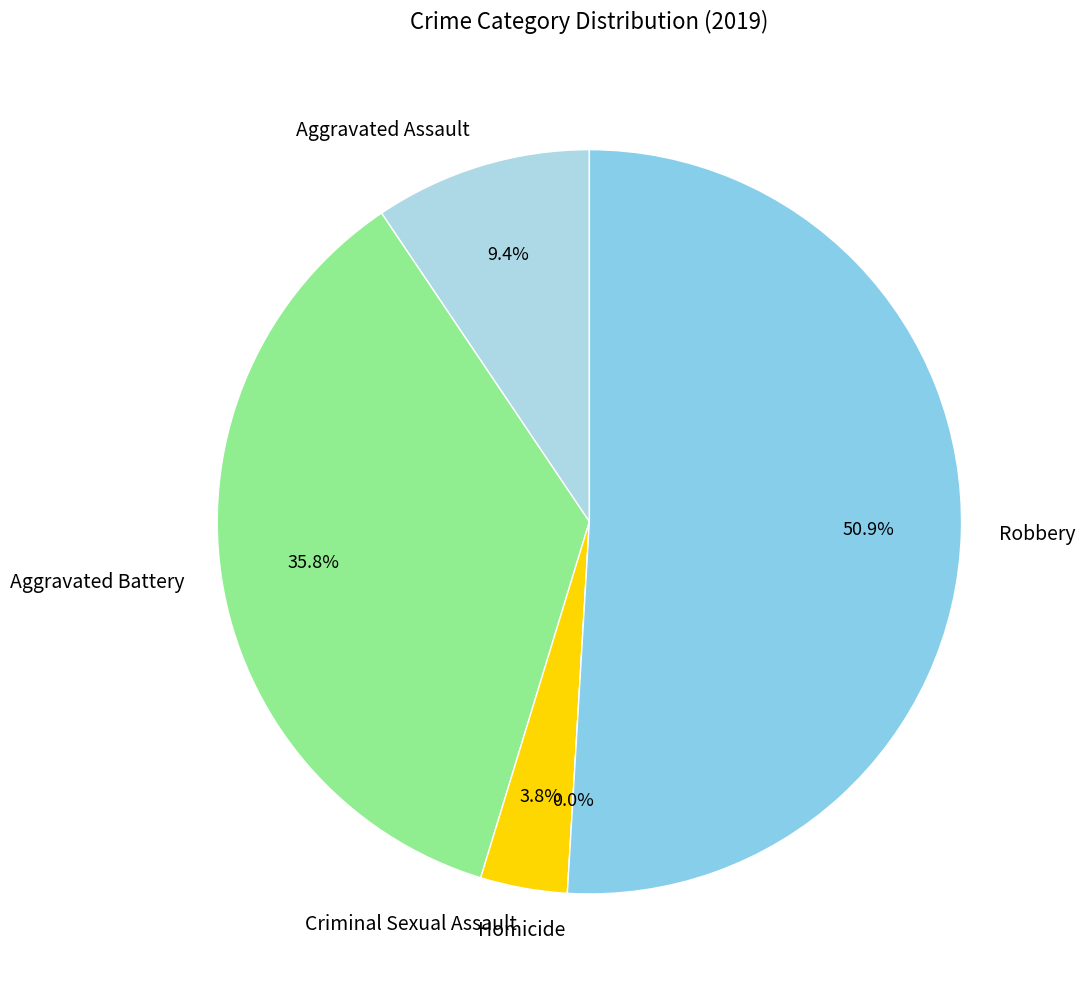

To the nearest percent, what is the average slice percentage?

20%